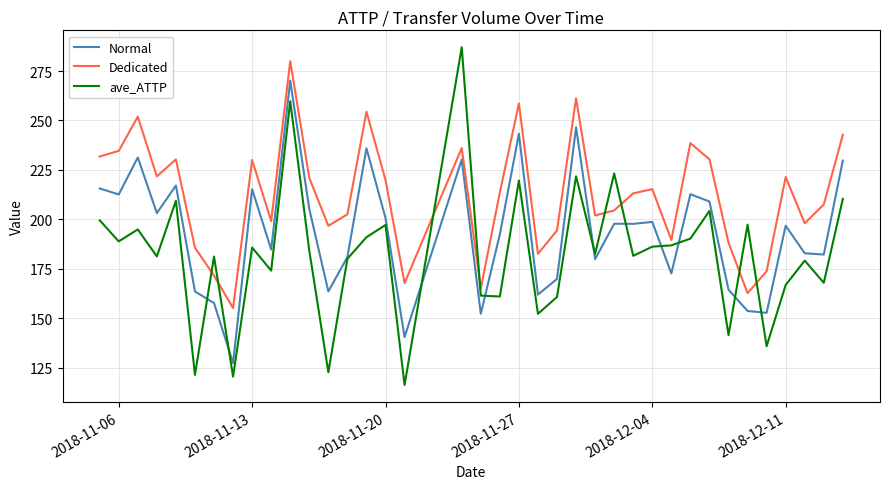

How many lines are shown in the chart?

3